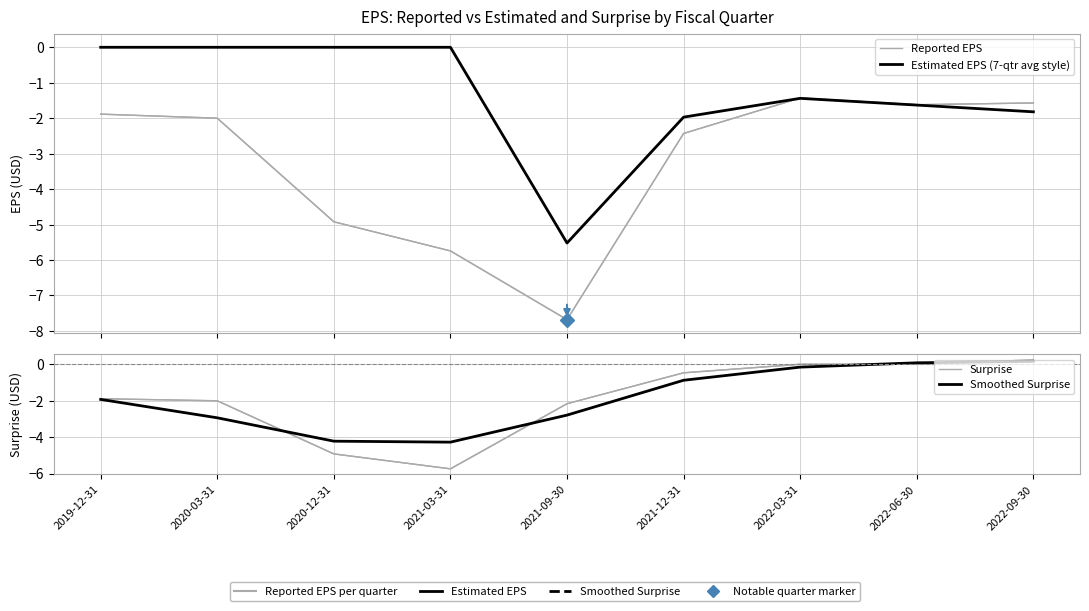

True or false: Estimated EPS (7-qtr avg style) and Smoothed Surprise cross at least once.

True